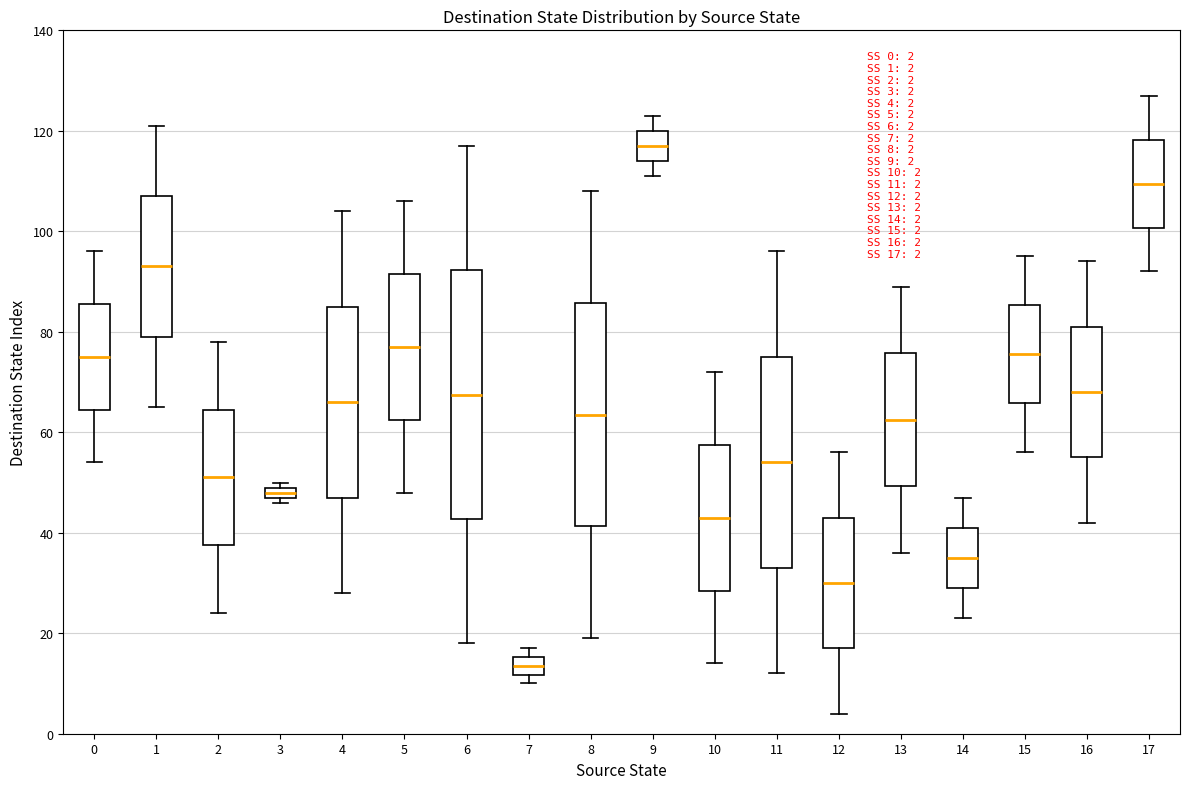

Which box is the tallest, from its lower edge to its upper edge?

6